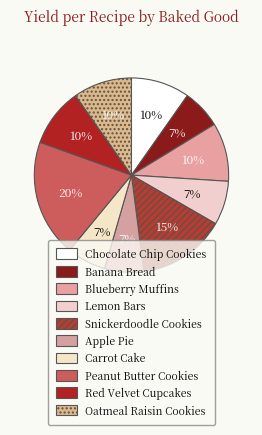

How many slices are in this pie chart?

10